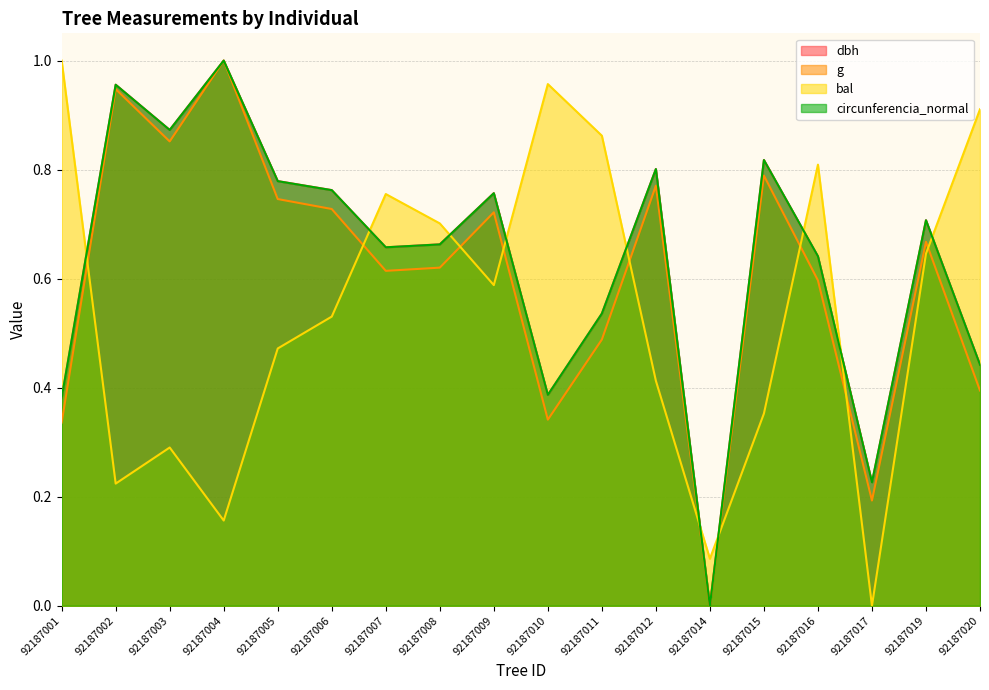

How many values in circunferencia_normal are above zero?

17